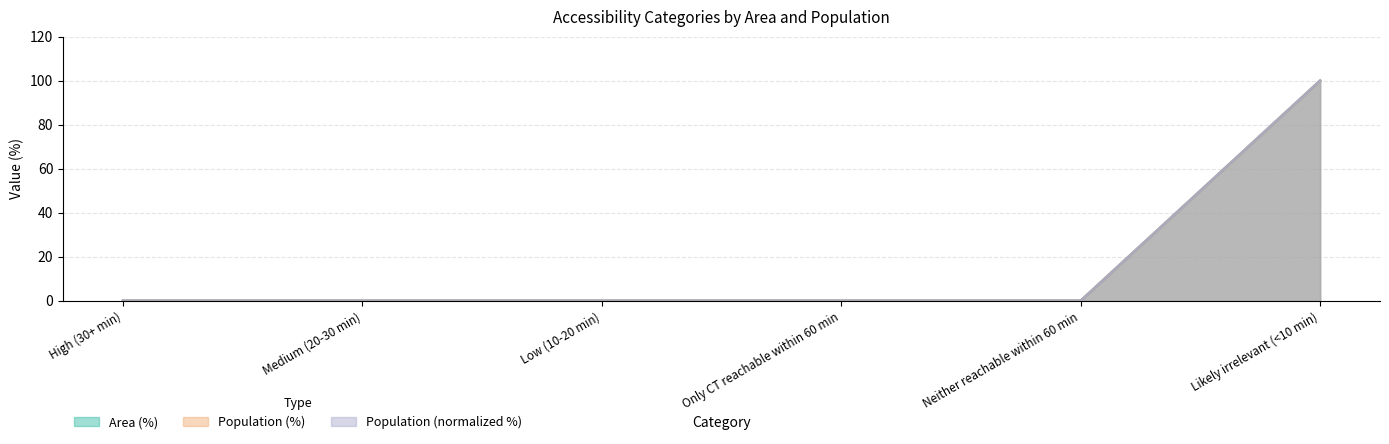

Does the chart display data point markers on the line(s)?

No